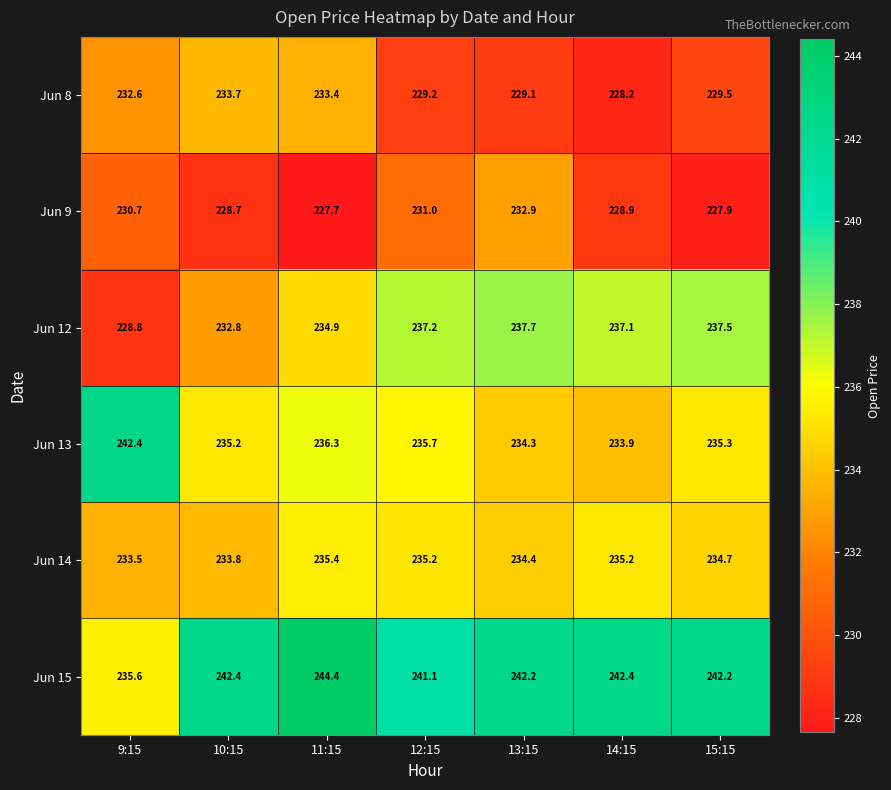

Which series has the largest total across all categories?

Jun 15